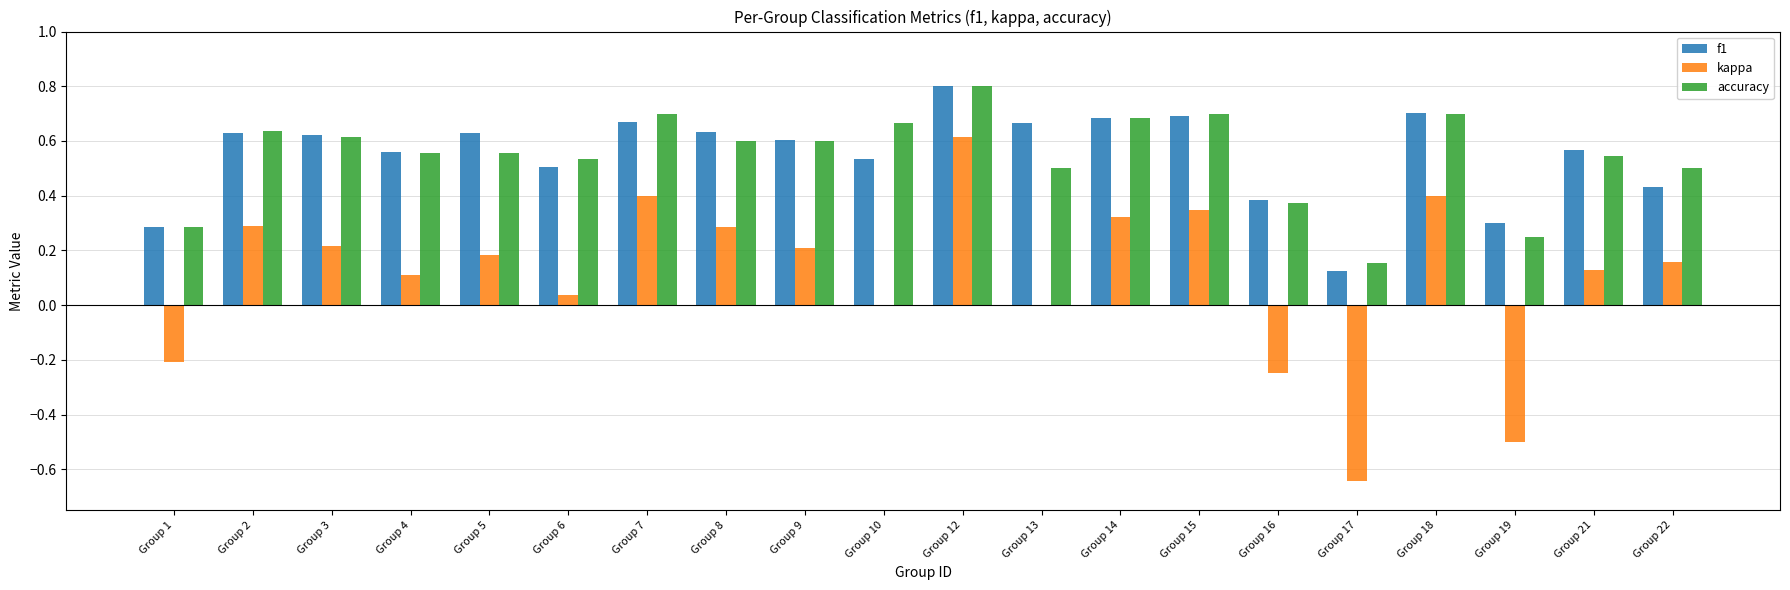

Which category has the highest value in the accuracy series?

Group 12